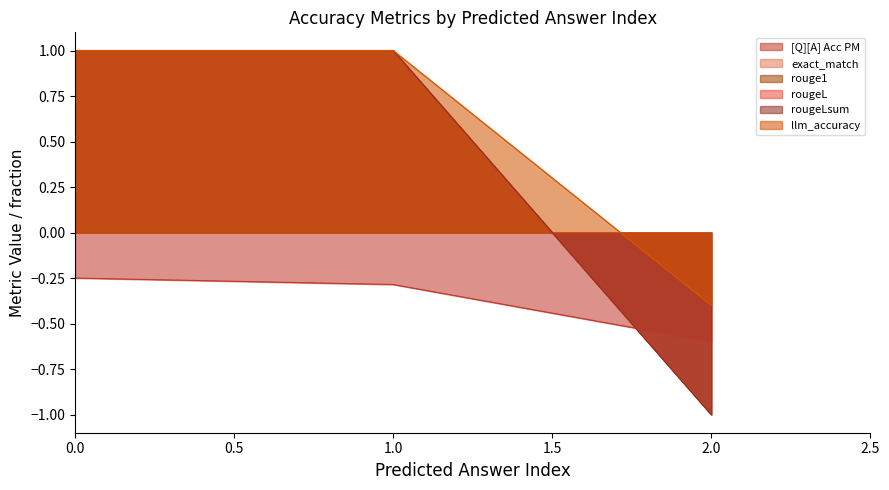

True or false: rougeL has a value of 0.5 at 1.0.

False